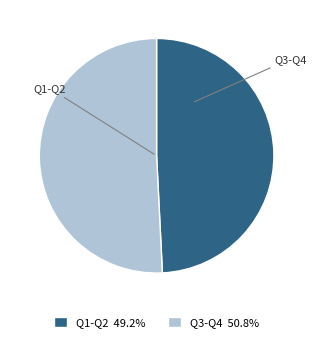

How many segments does this pie chart have?

2